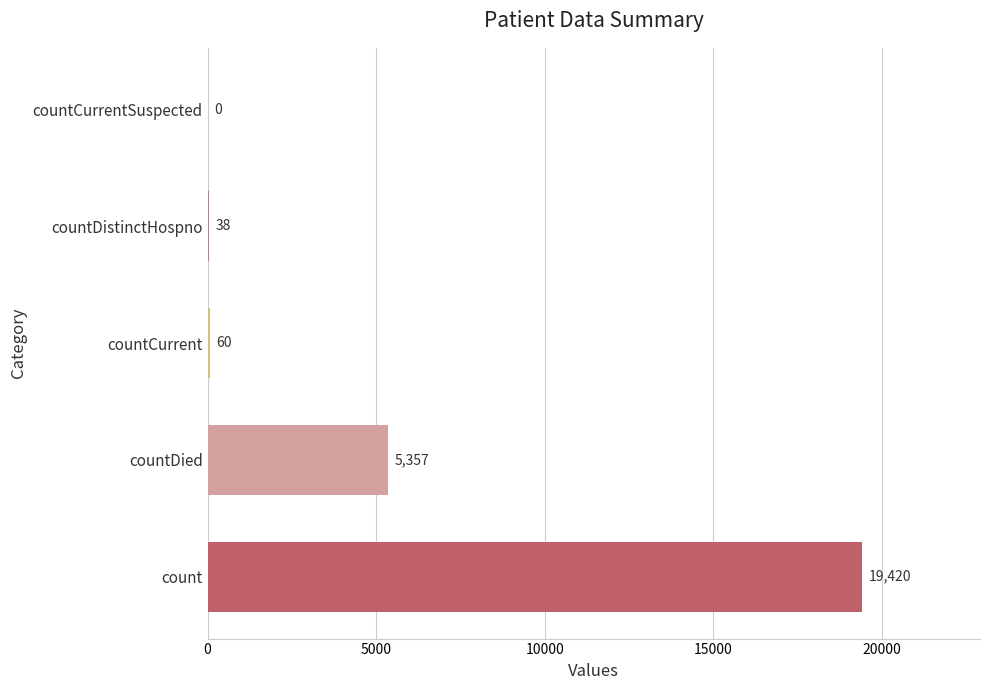

Reading bottom to top, transcribe all the data shown in this chart.

count=19420	countDied=5357	countCurrent=60	countDistinctHospno=38	countCurrentSuspected=0